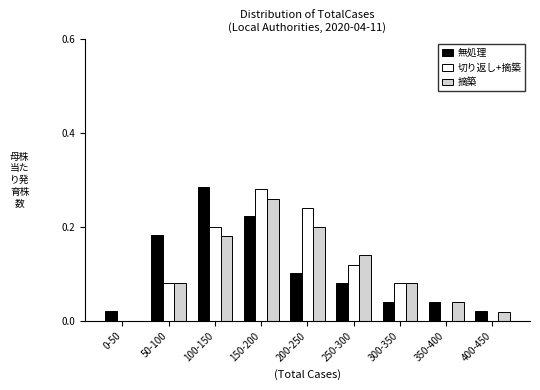

Which series changed the most between 50-100 and 400-450?

無処理